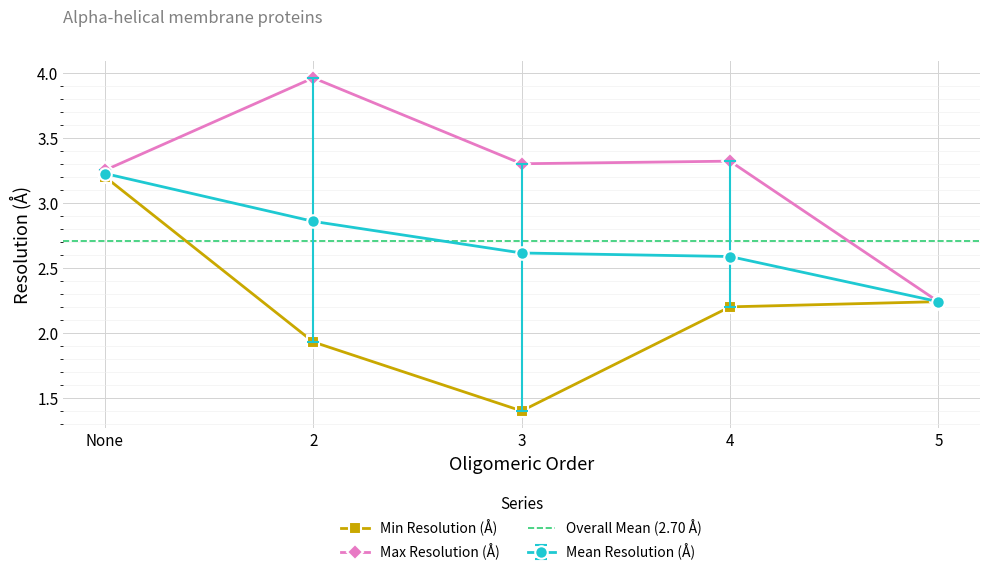

Is the value of Max Resolution (Å) at 2 greater than the value of Min Resolution (Å) at 3?

Yes